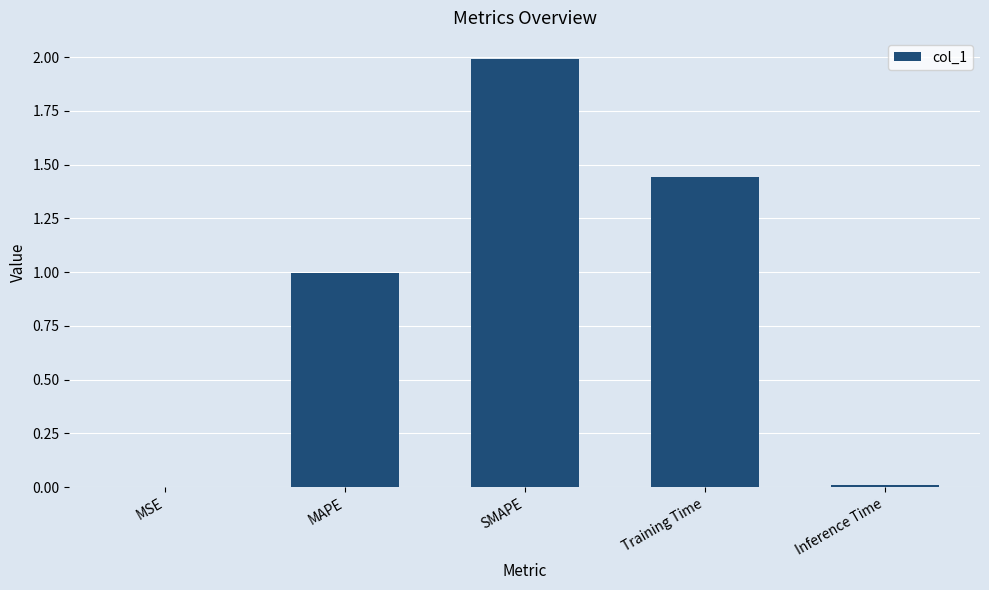

Is it true that the value at MSE is 0.0?

True